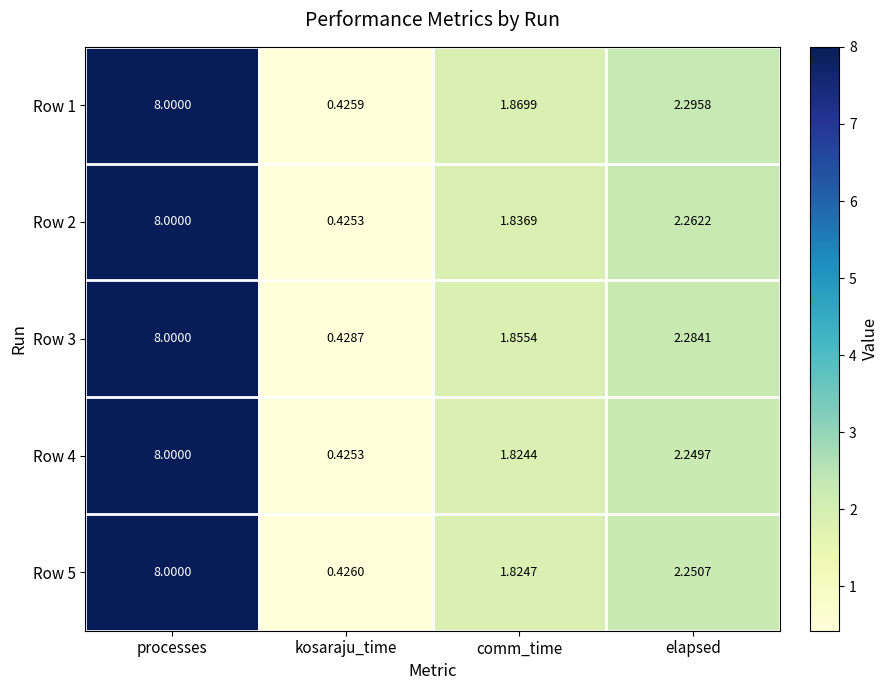

At which category does the chart reach its minimum across all series?

kosaraju_time